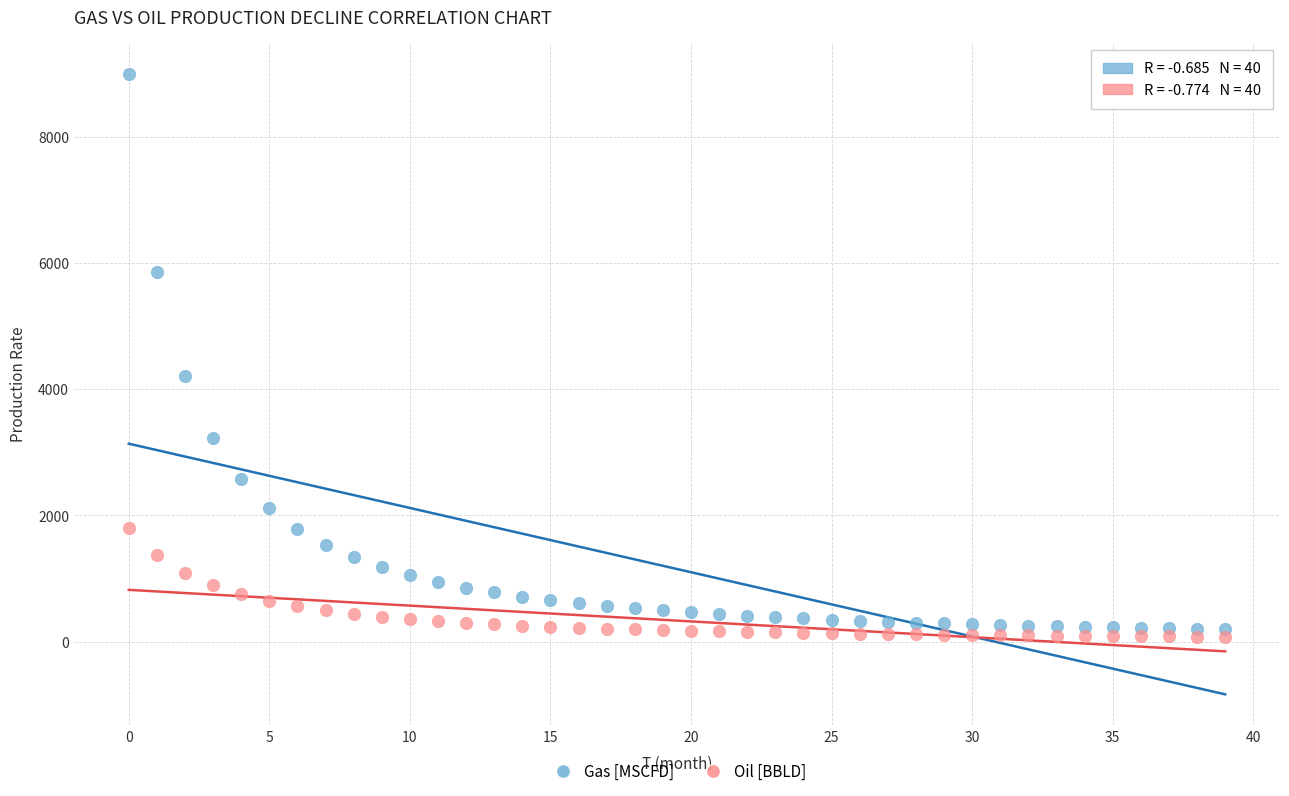

Across all data points, what is the range of Y values (max minus min)?

8924.3